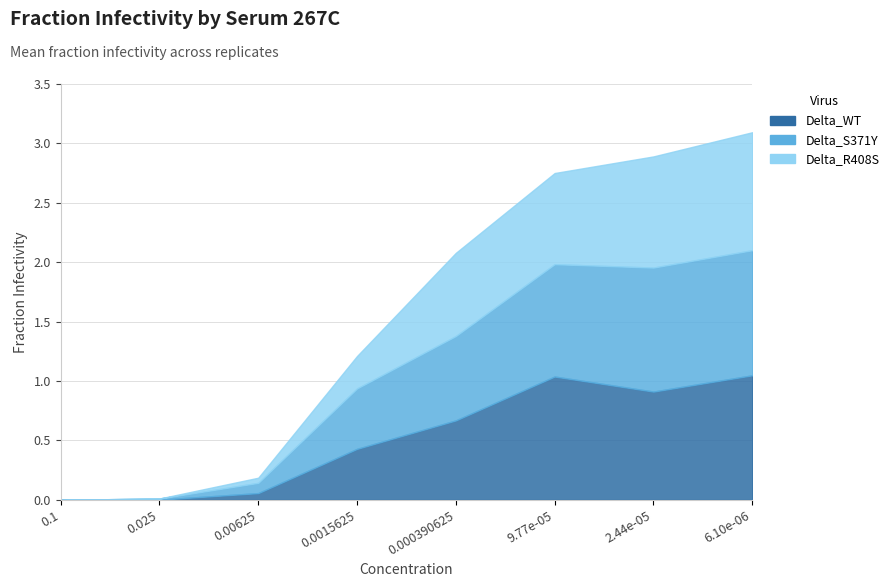

What are all the series names shown in the legend?

Delta_WT, Delta_S371Y, Delta_R408S